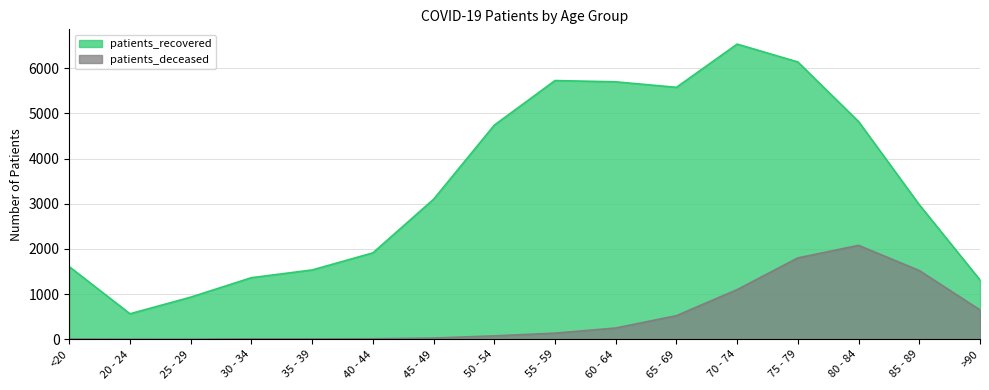

Reading left to right, what are all the values shown in this chart?

patients_recovered: 1608	566	934	1365	1536	1914	3101	4742	5729	5701	5579	6536	6140	4821	2980	1315
patients_deceased: 6	3	2	11	10	13	28	77	137	251	524	1101	1803	2081	1523	651